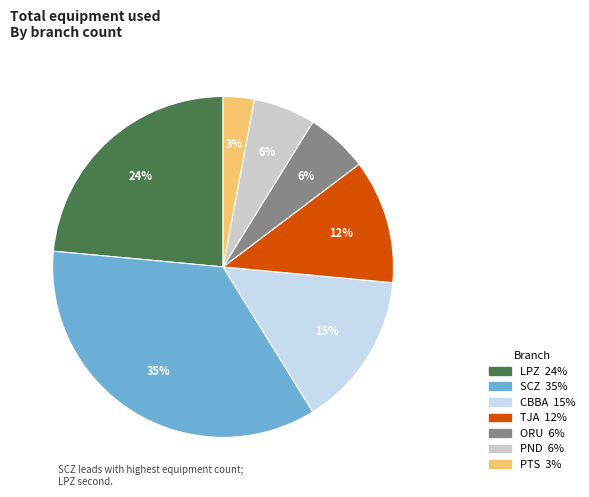

Is there a majority slice in this chart?

No